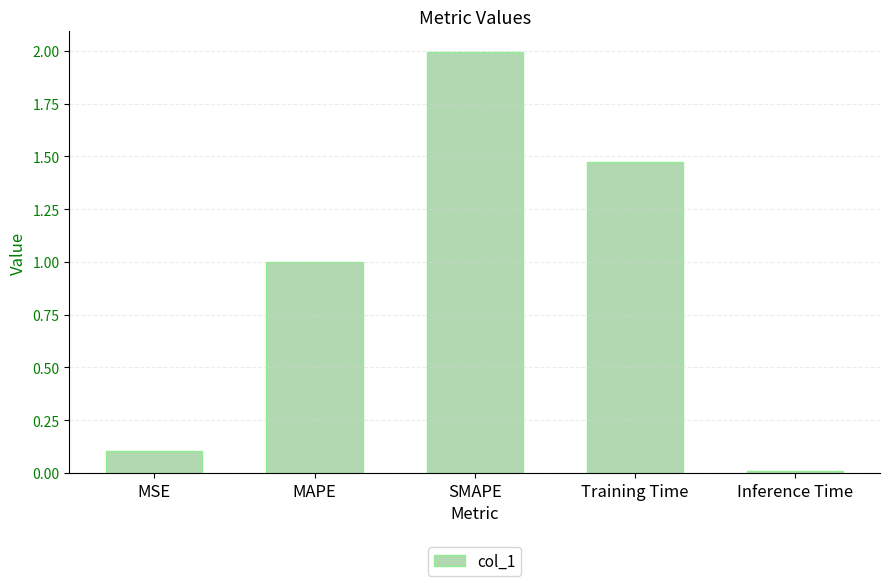

What is the difference between the values at Training Time and MSE?

1.4